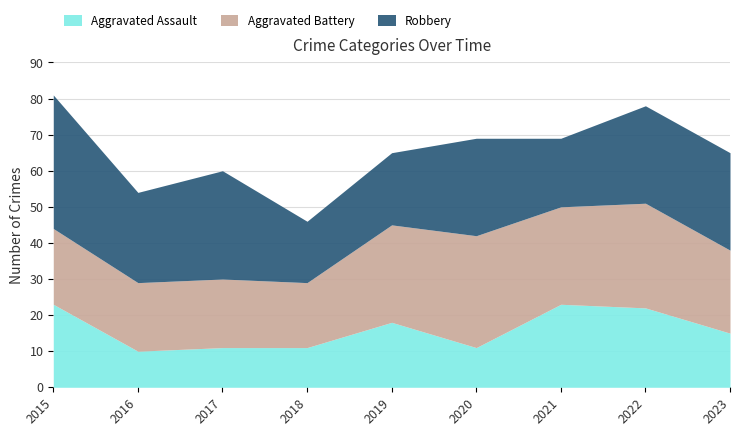

How many data points in Robbery are above 27?

2